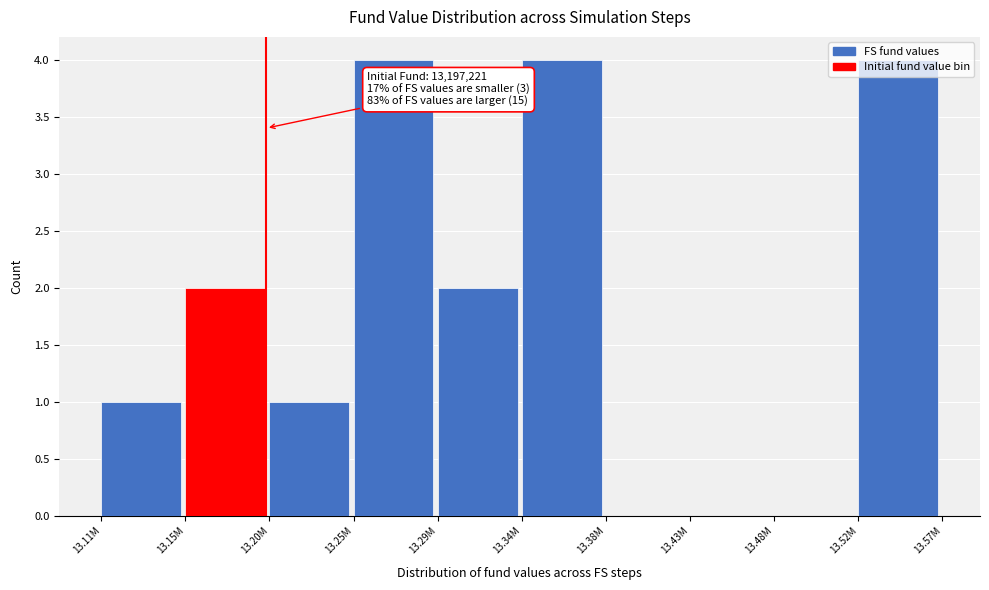

What is the greatest value displayed?

4